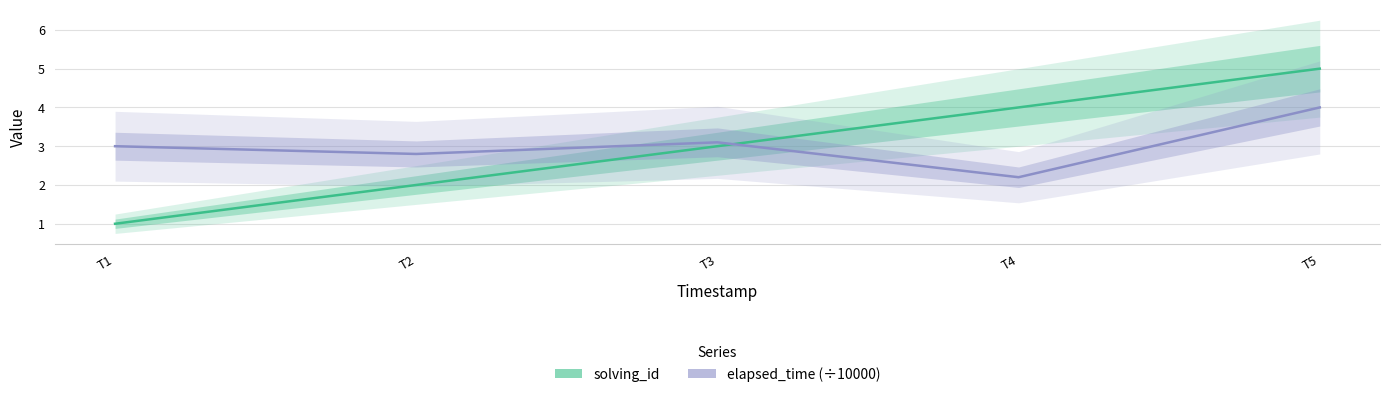

What is the maximum value shown in the chart?

5.0